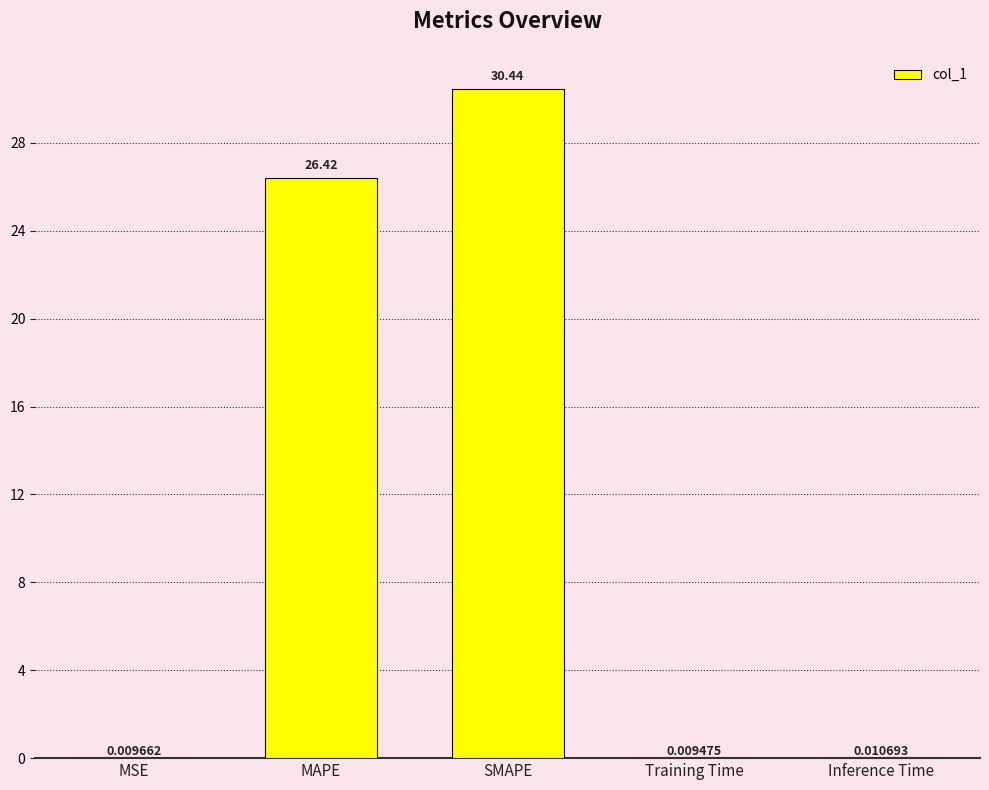

What is the greatest value displayed?

30.4